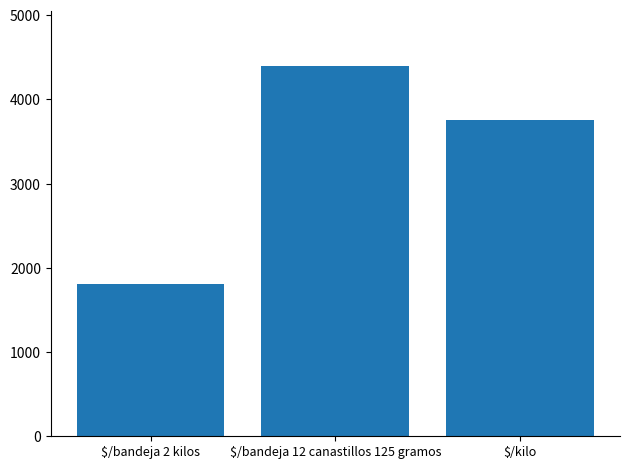

How many values are below 3750?

1